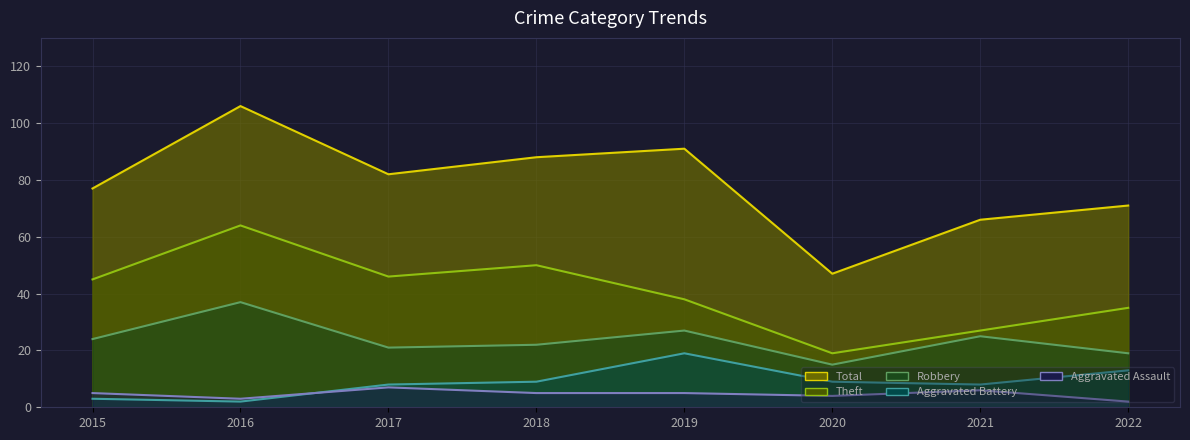

In Aggravated Battery, how many points are higher than both neighbors (excluding endpoints)?

1